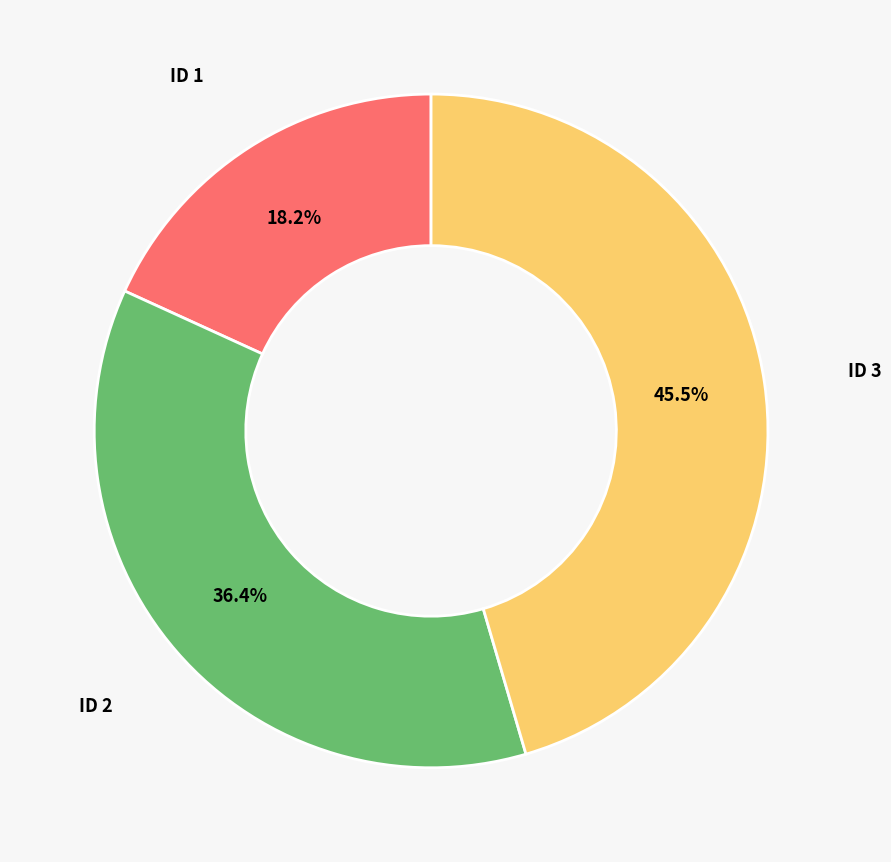

What is the total percentage of ID 1 and ID 3?

63.6%